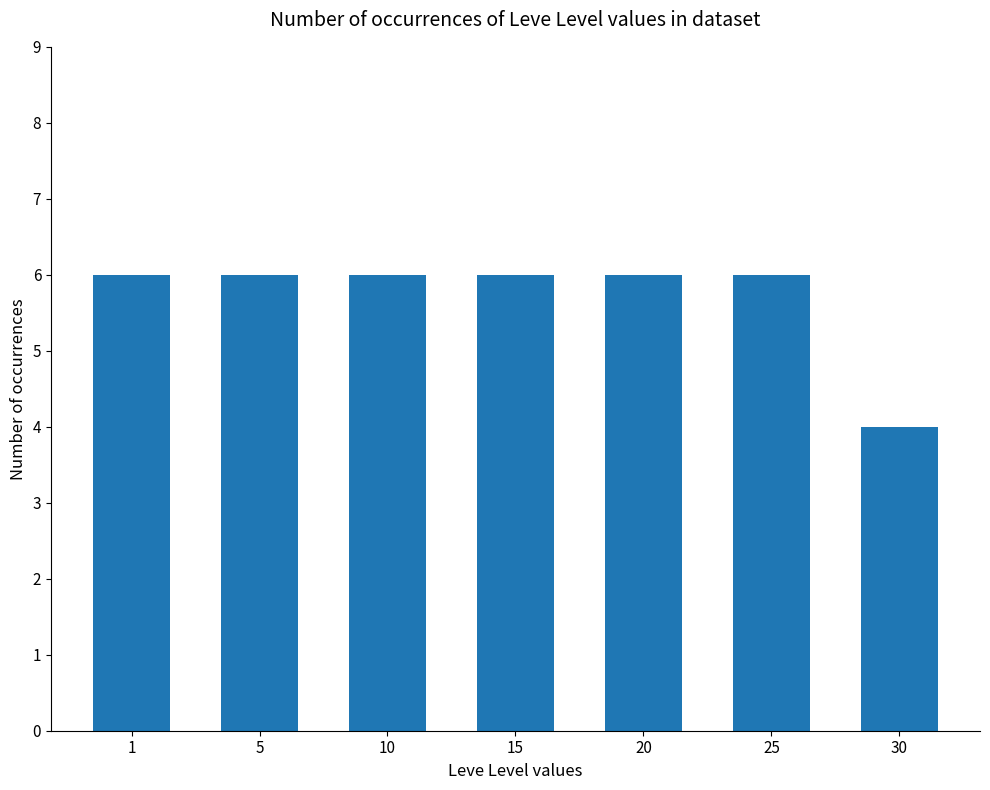

What is the maximum value shown in the chart?

6